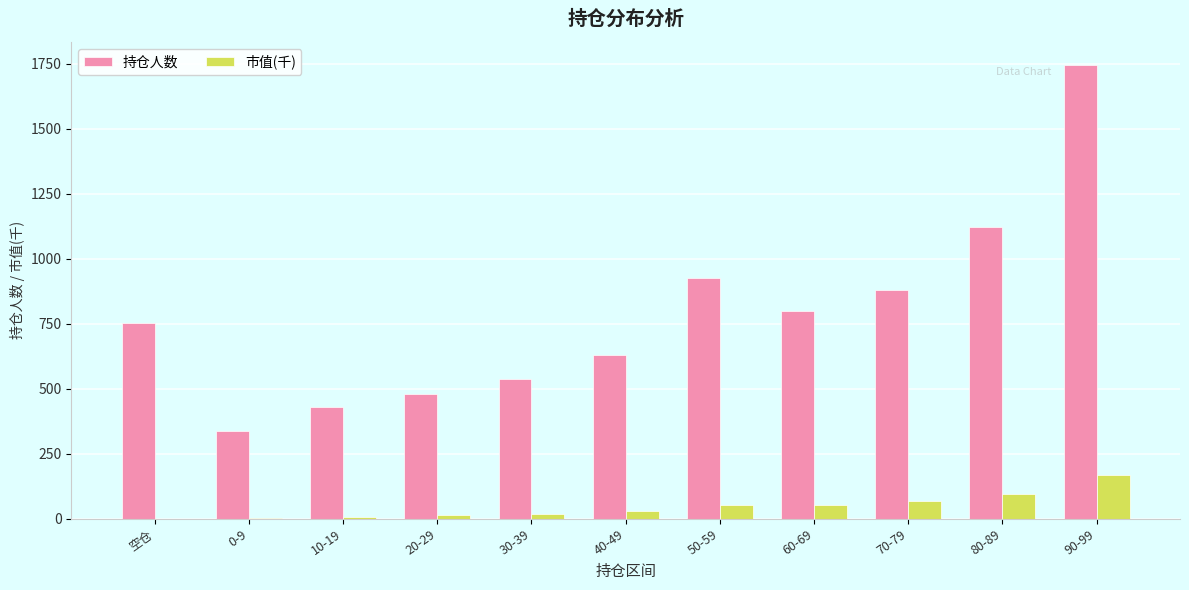

What are all the series names shown in the legend?

持仓人数, 市值(千)